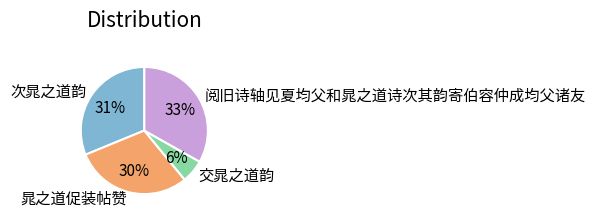

Combined, do 晁之道促装帖赞 and 阅旧诗轴见夏均父和晁之道诗次其韵寄伯容仲成均父诸友 account for over 50%?

Yes